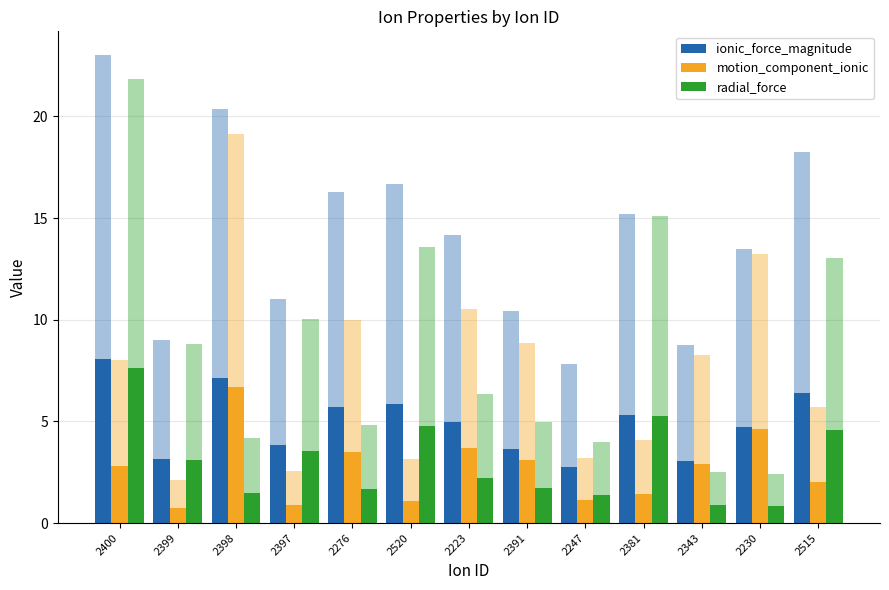

Between 2391 and 2247, which series saw the biggest shift?

motion_component_ionic